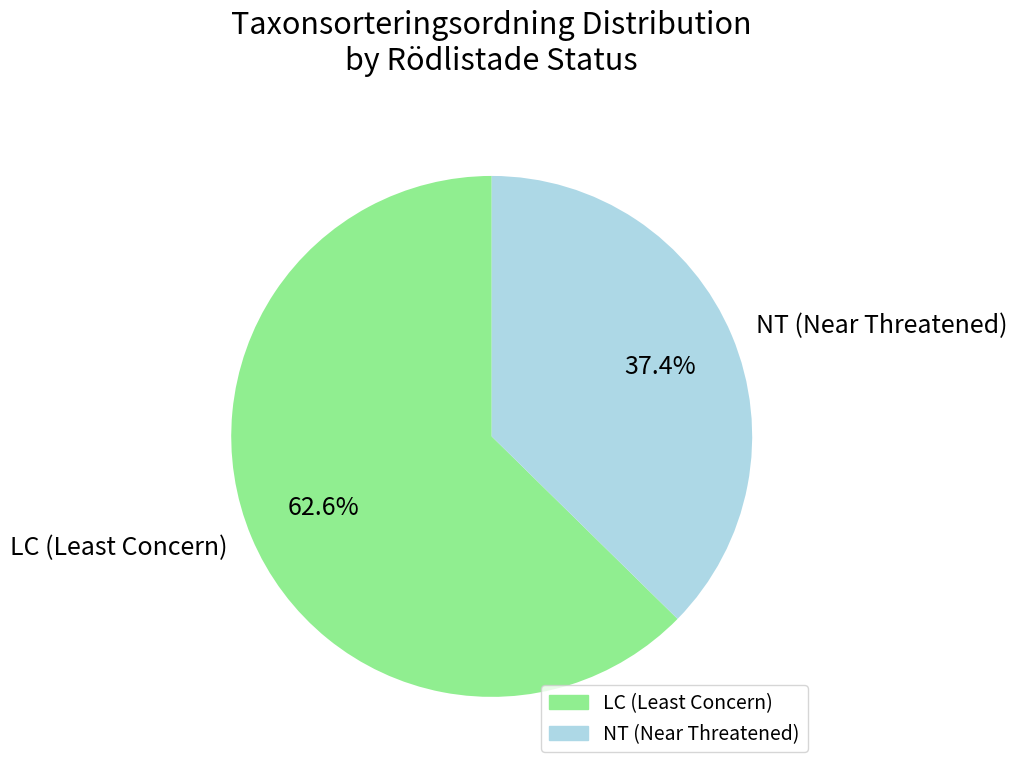

Which slice is the smallest?

NT (Near Threatened)